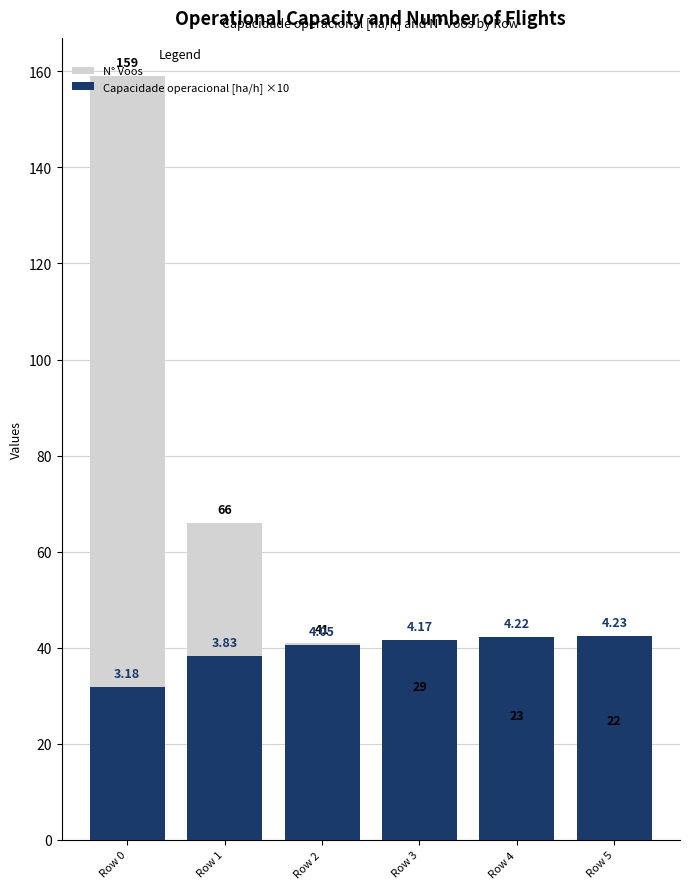

Rank the series by their average value, from lowest to highest.

Capacidade operacional [ha/h] ×10, N° Voos